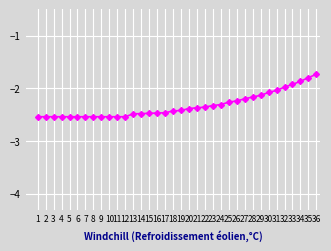

How many data points are above -2?

5